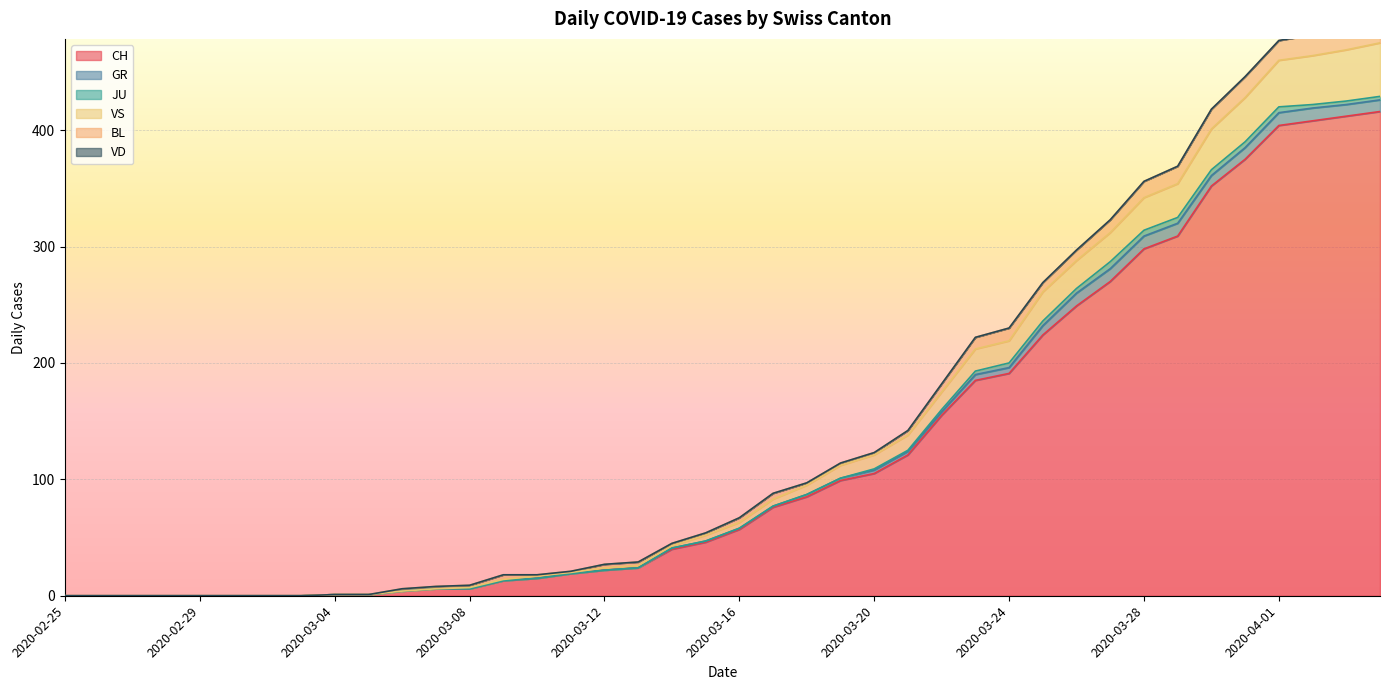

True or false: VD has more than 2 interior local peaks.

False